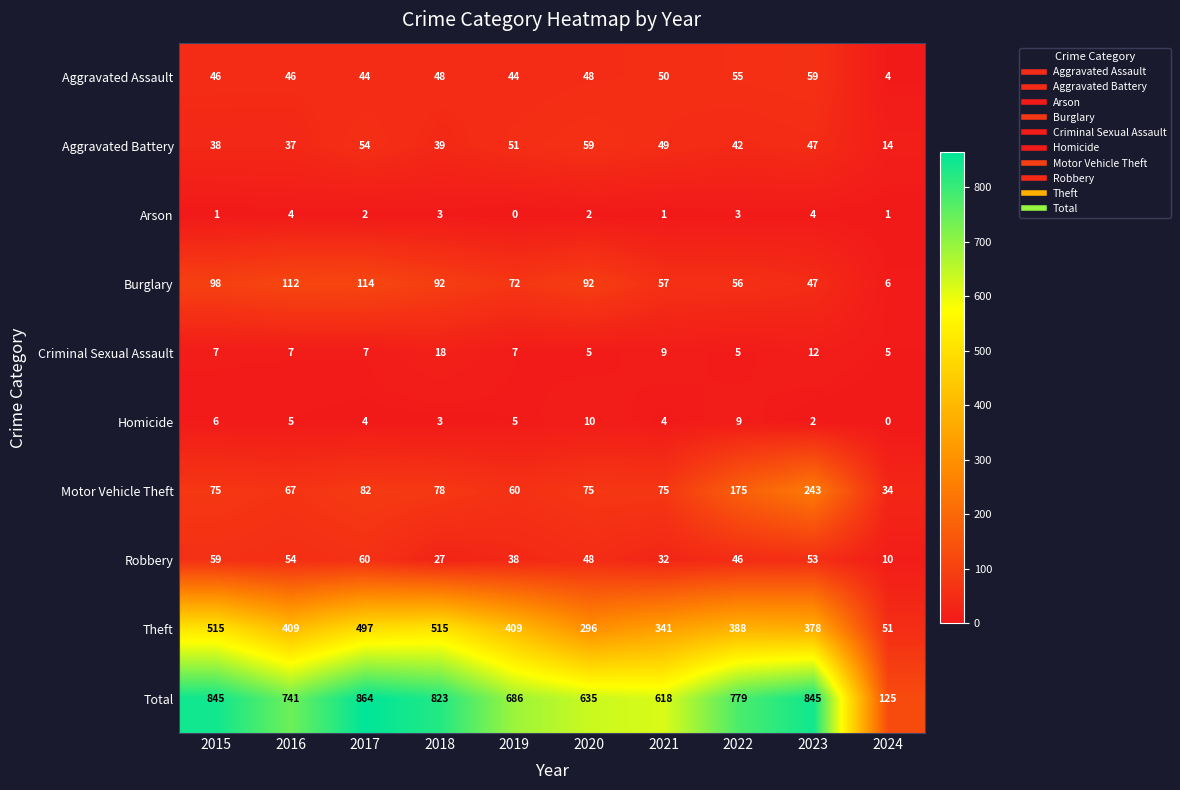

What is the greatest value displayed?

864